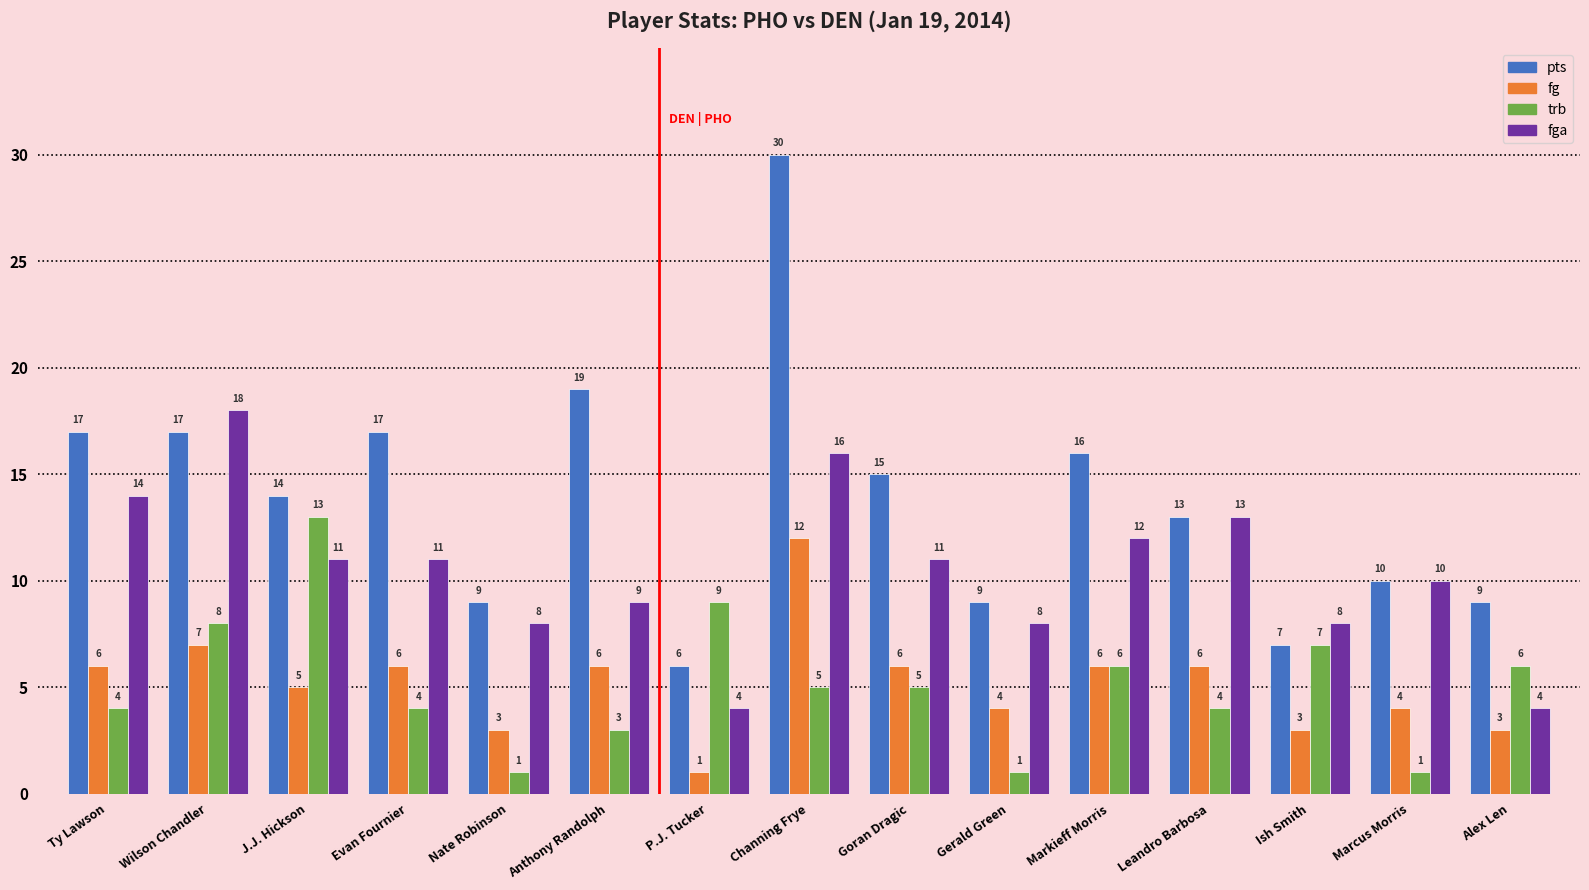

What is the label of the 11th bar from the left?

Markieff Morris